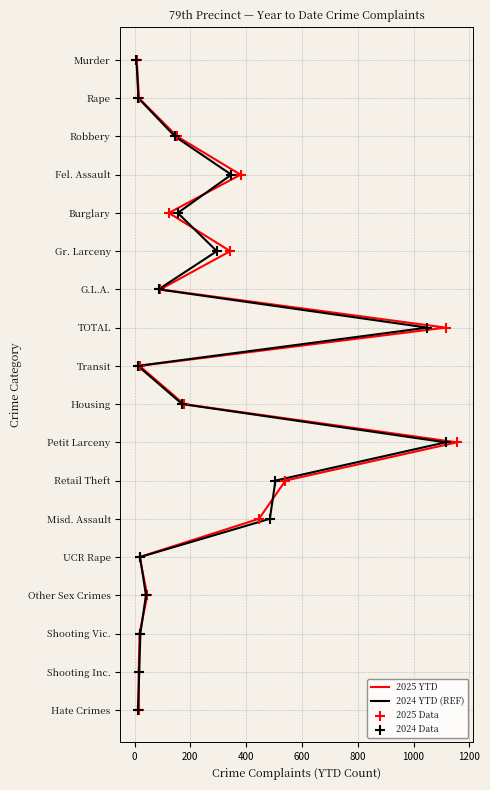

Is the value of 2025 Data at 12 greater than the value of 2024 Data at 200?

Yes